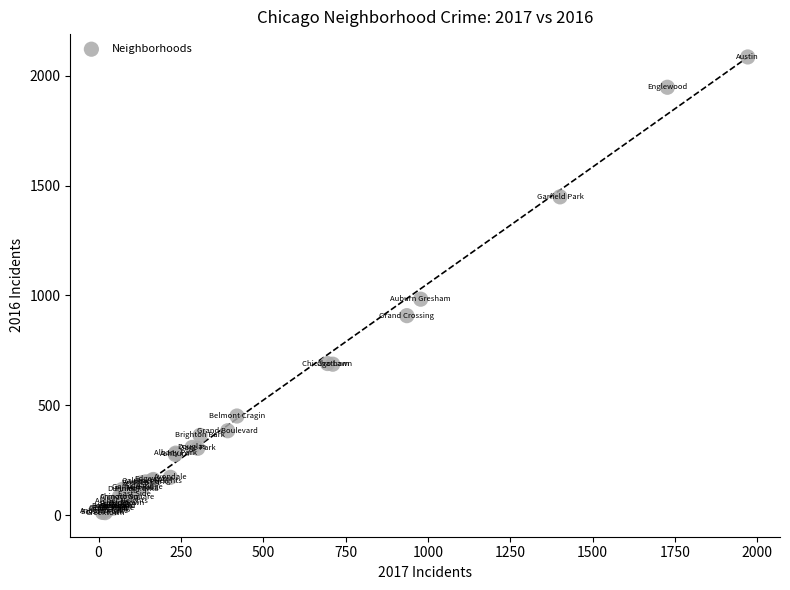

What Y value in the scatter plot is closest to 1048?

983